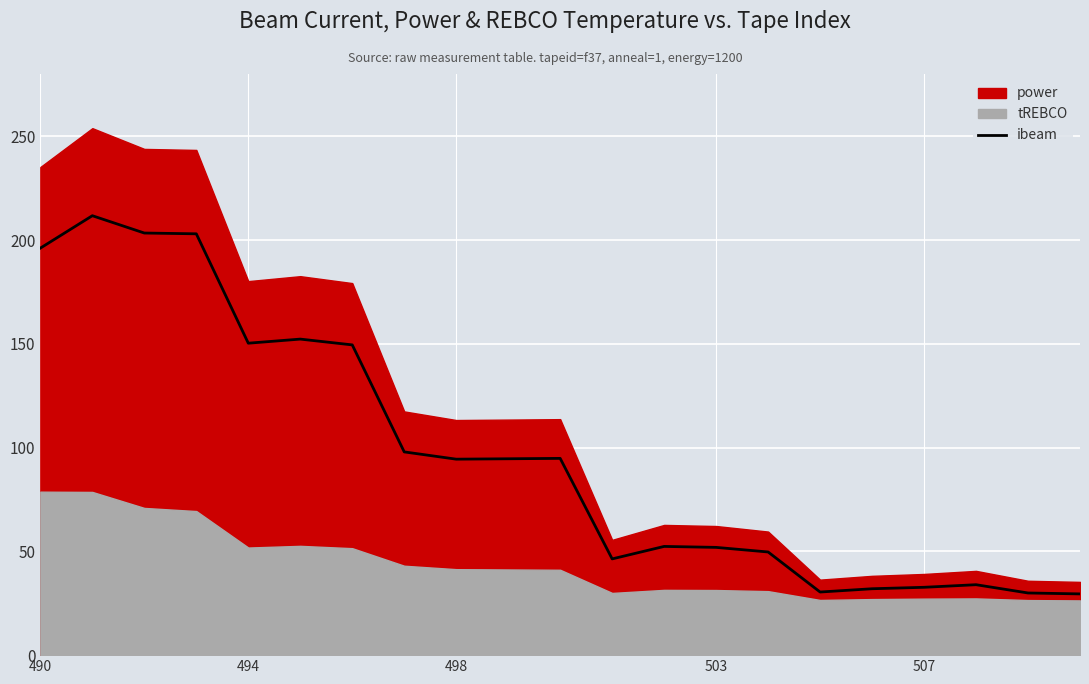

The value of ibeam at 503 is 80.1. True or false?

False